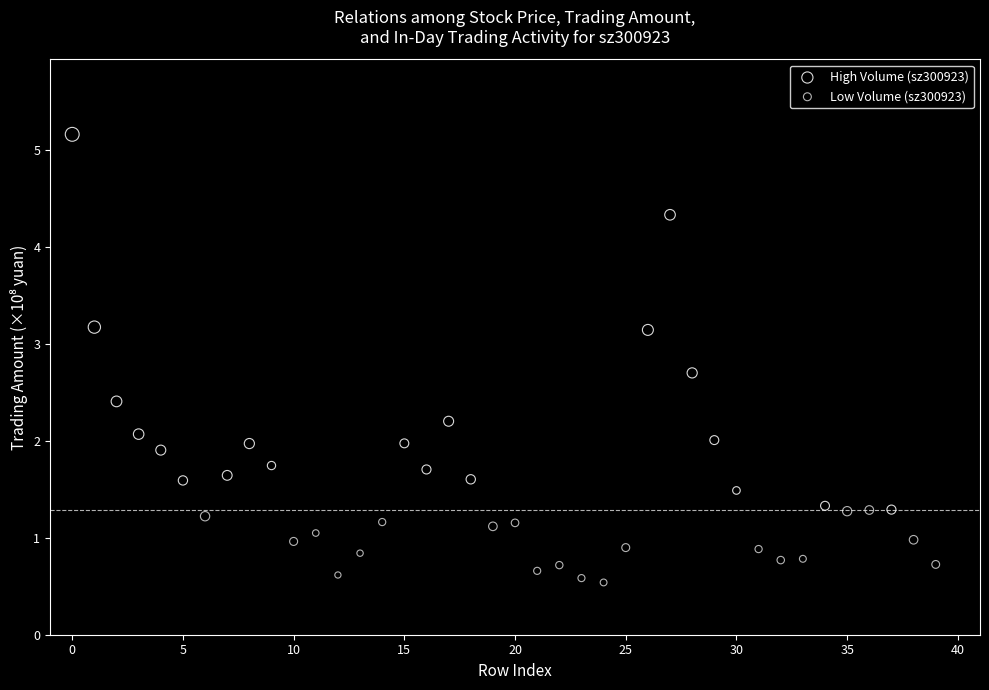

What are all the series names shown in the legend?

High Volume (sz300923), Low Volume (sz300923)